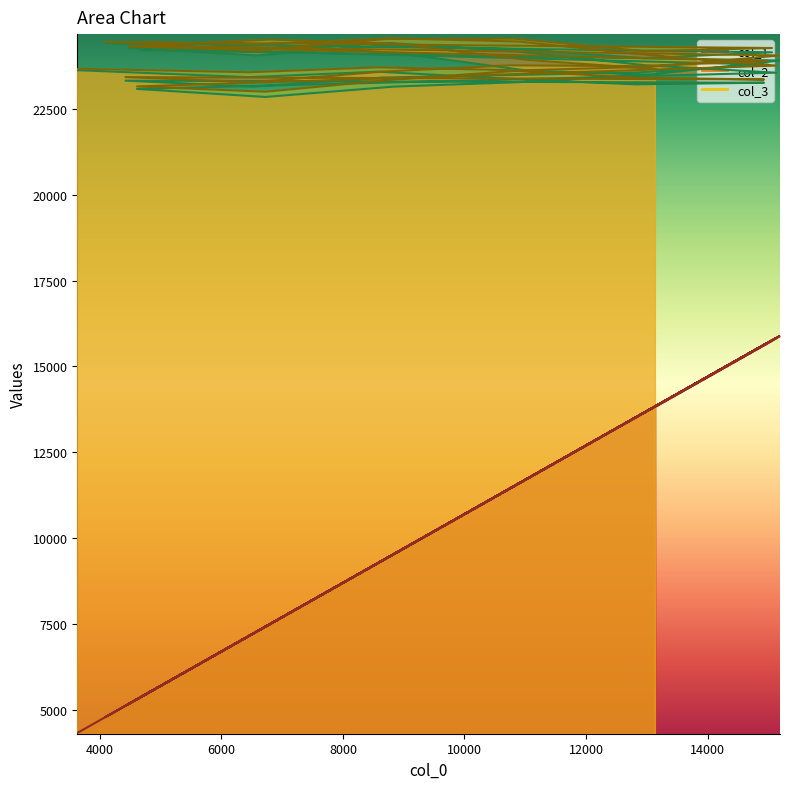

At which category does col_2 reach its first local peak?

8577